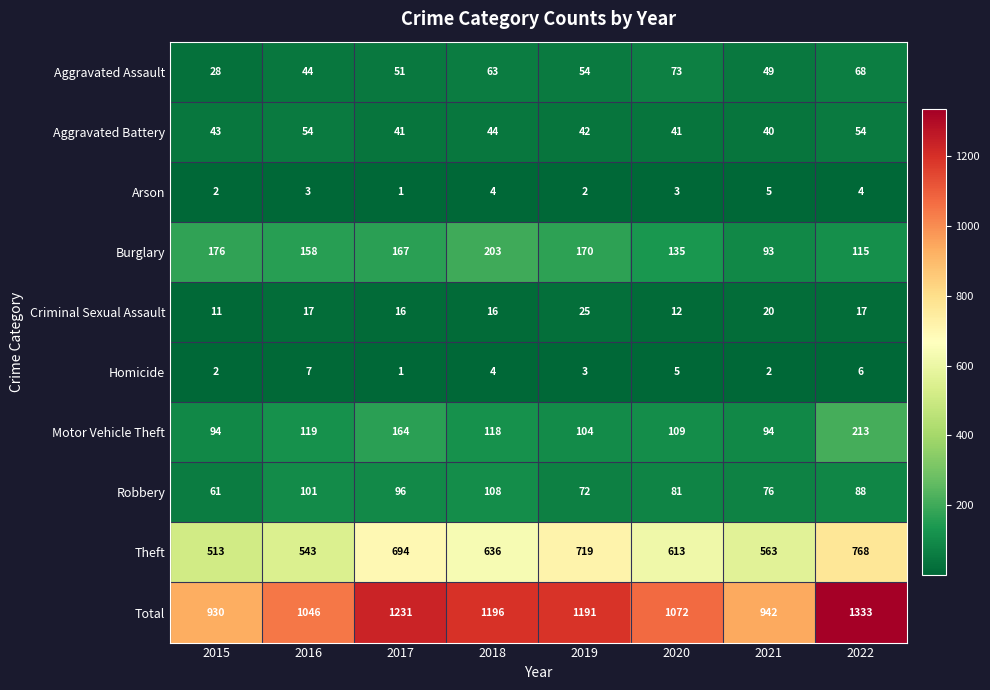

What is the greatest value displayed?

1333